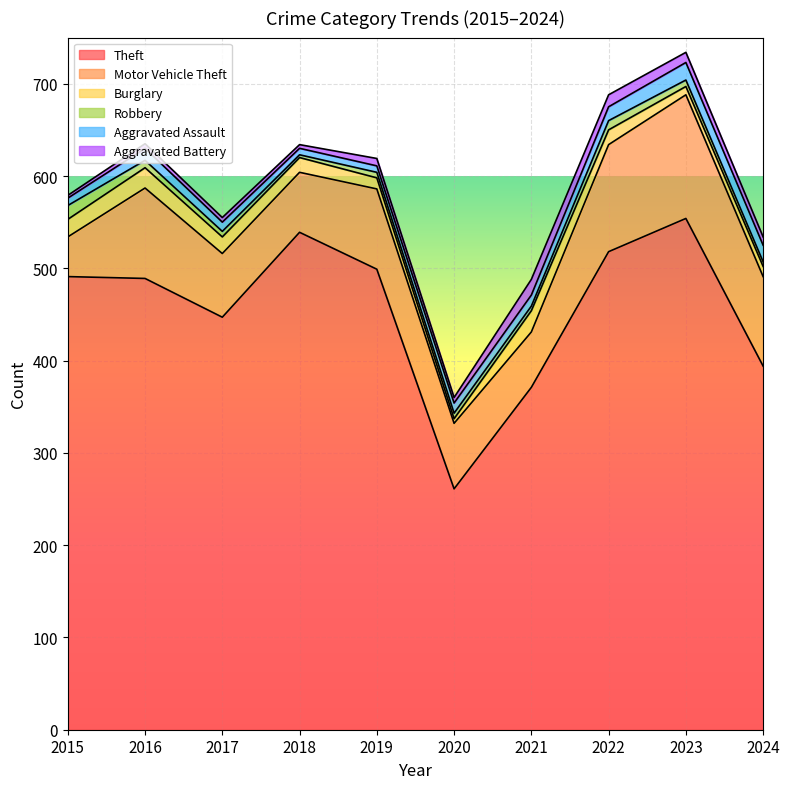

Reading left to right, transcribe all the data shown in this chart.

Theft: 2015=491	2016=489	2017=447	2018=539	2019=499	2020=261	2021=371	2022=518	2023=554	2024=394
Motor Vehicle Theft: 2015=43	2016=98	2017=69	2018=65	2019=87	2020=71	2021=60	2022=116	2023=134	2024=97
Burglary: 2015=19	2016=22	2017=18	2018=16	2019=12	2020=5	2021=23	2022=16	2023=9	2024=11
Robbery: 2015=15	2016=8	2017=6	2018=3	2019=6	2020=6	2021=5	2022=10	2023=7	2024=5
Aggravated Assault: 2015=8	2016=13	2017=10	2018=7	2019=7	2020=11	2021=12	2022=15	2023=19	2024=18
Aggravated Battery: 2015=3	2016=5	2017=5	2018=4	2019=8	2020=6	2021=17	2022=13	2023=11	2024=9